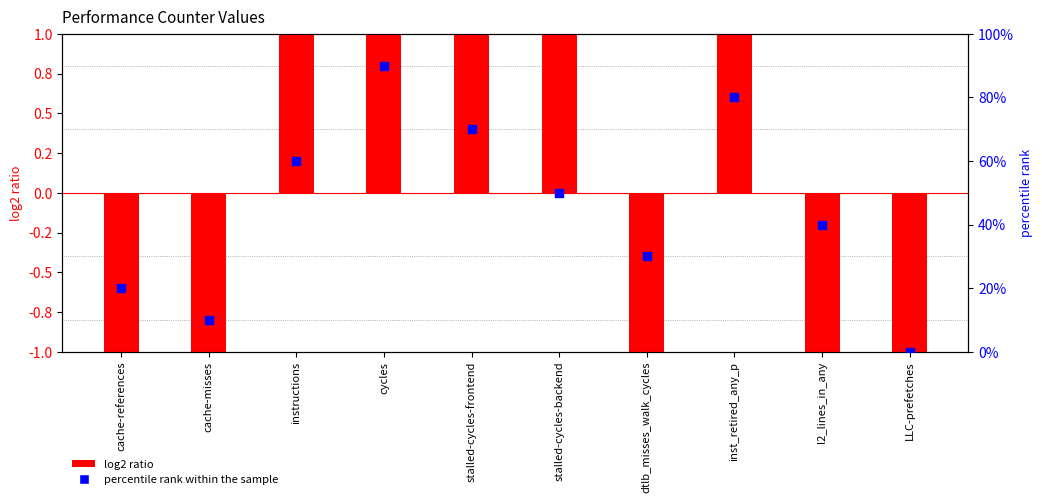

What are all the series names shown in the legend?

log2 ratio, percentile rank within the sample